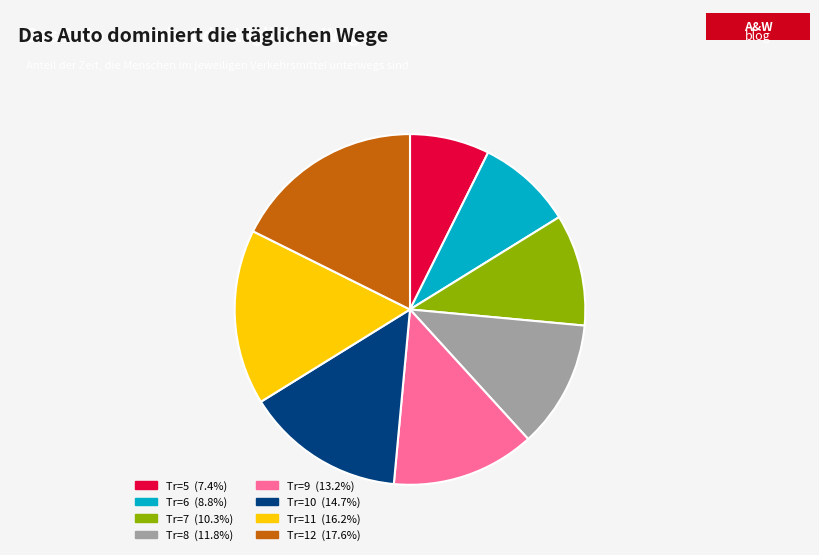

How many segments does this pie chart have?

8